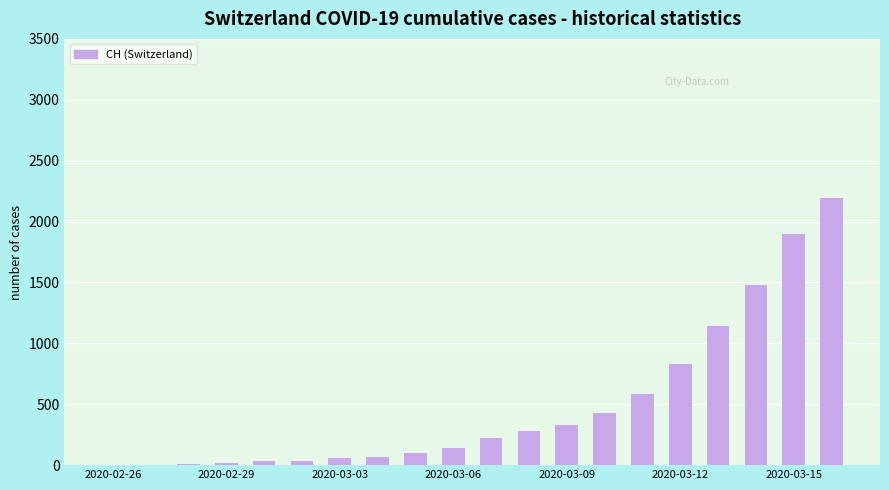

What is the maximum value shown in the chart?

2196